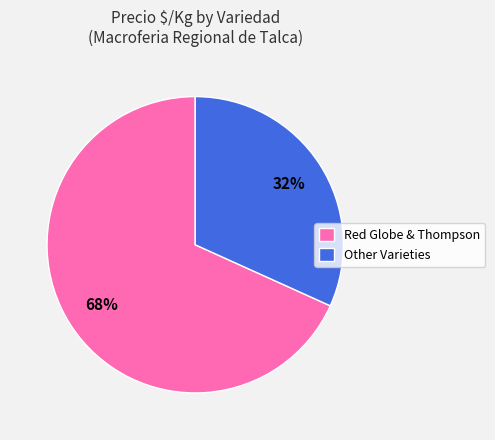

Is Other Varieties the majority of the pie?

No